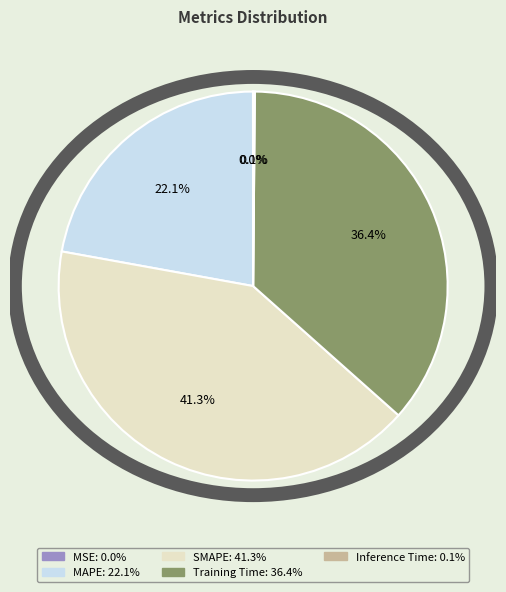

Is there a majority slice in this chart?

No